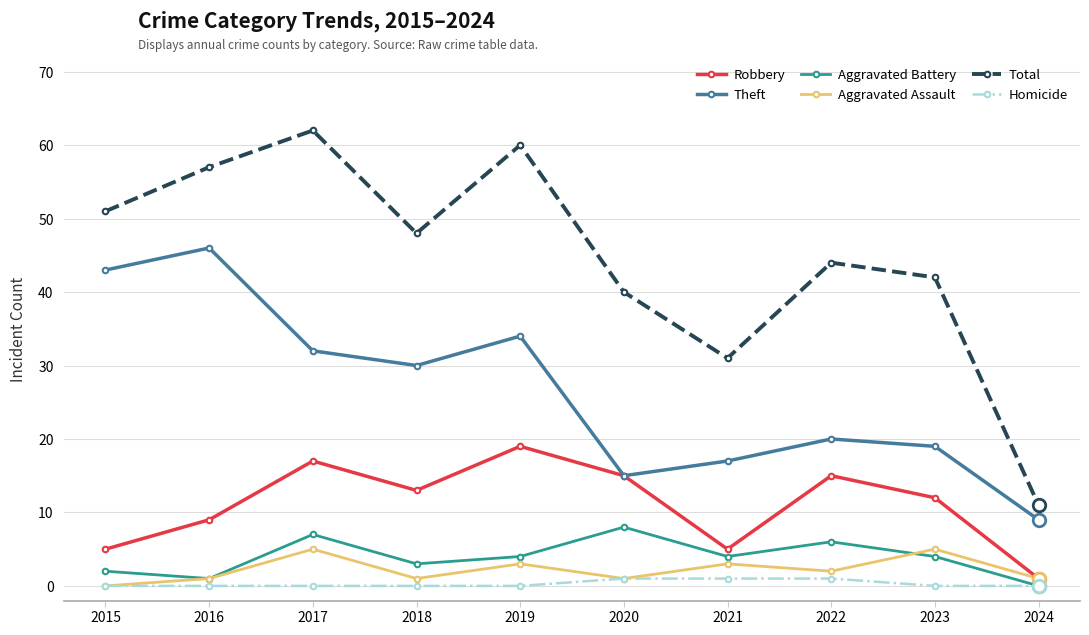

The Robbery series shows 5 at 2015. True or false?

True